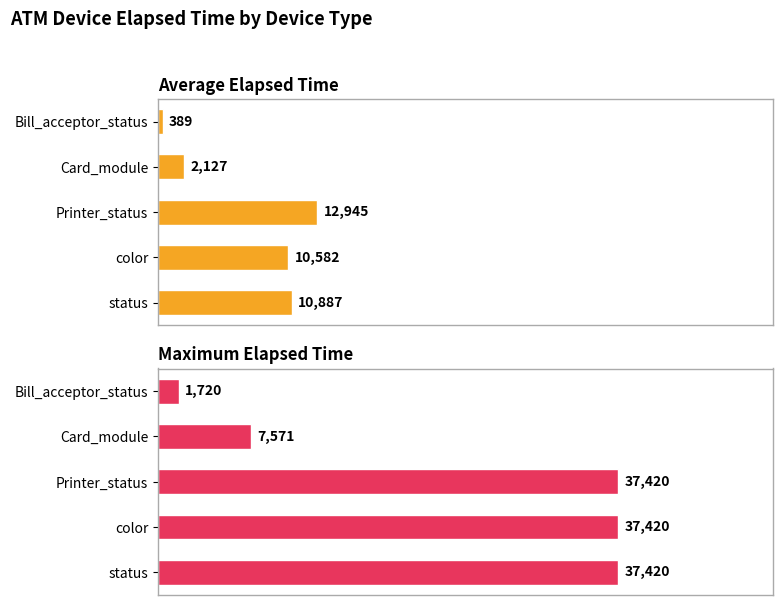

What is the total value across all series at Card_module?

9698